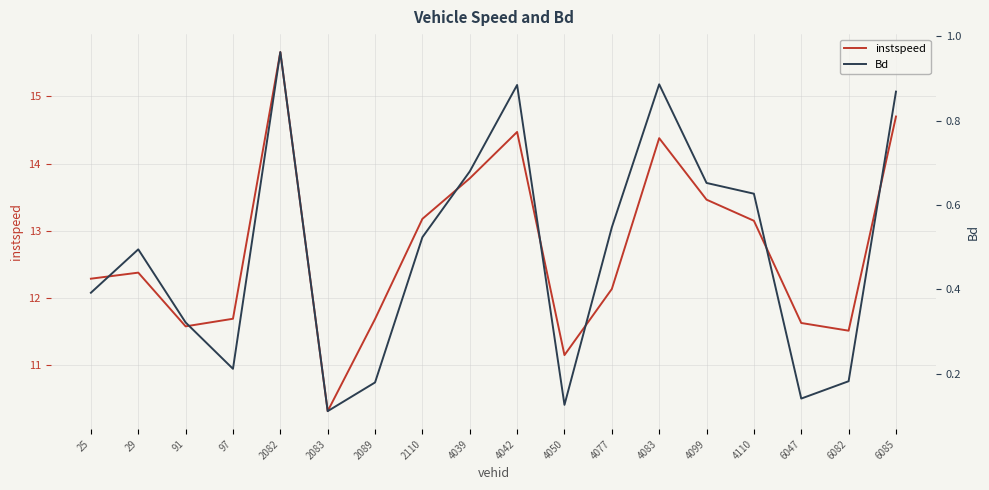

Rank the categories by instspeed value from highest to lowest.

2082, 6085, 4042, 4083, 4039, 4099, 2110, 4110, 29, 25, 4077, 97, 2089, 6047, 91, 6082, 4050, 2083